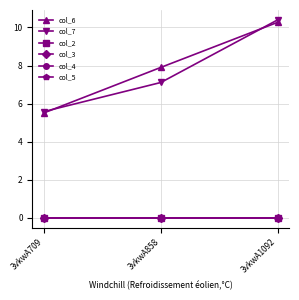

Is it true that col_7 equals 7.1 at 3vkwA858?

True